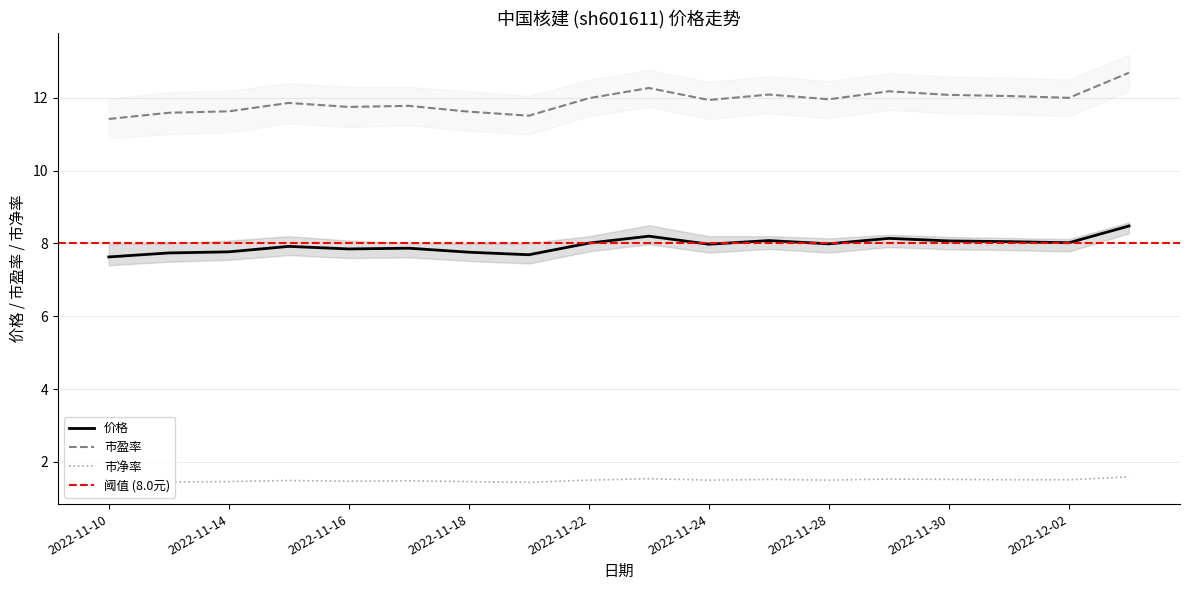

Does the chart display data point markers on the line(s)?

No